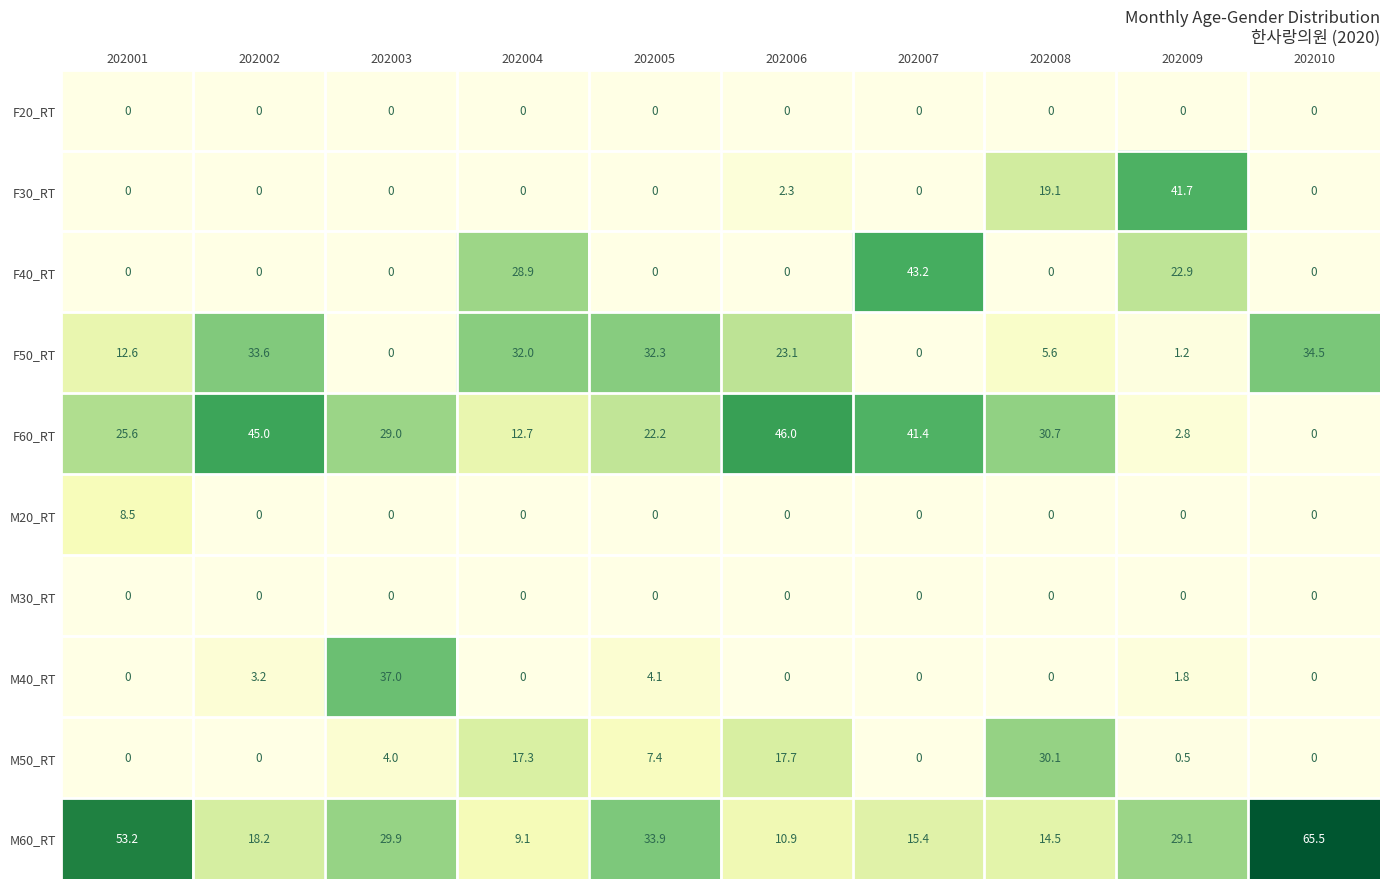

Which series has the largest total across all categories?

M60_RT